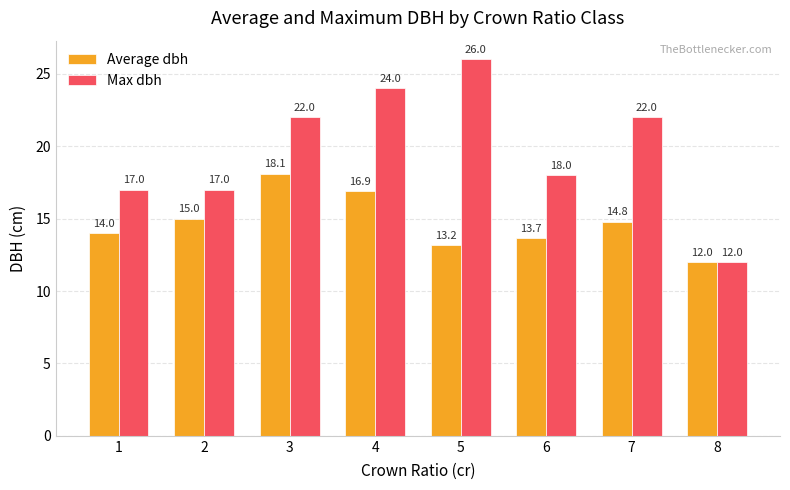

Rank the series by their maximum value, from lowest to highest.

Average dbh, Max dbh